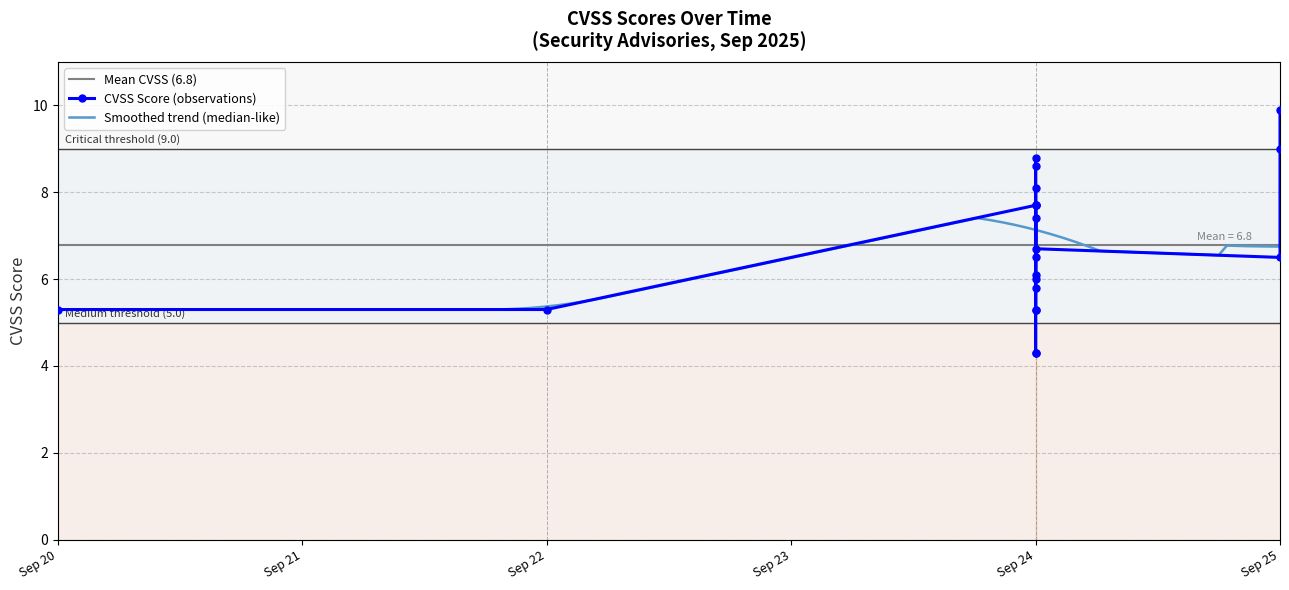

How many points are lower than both their immediate neighbors (excluding endpoints)?

5